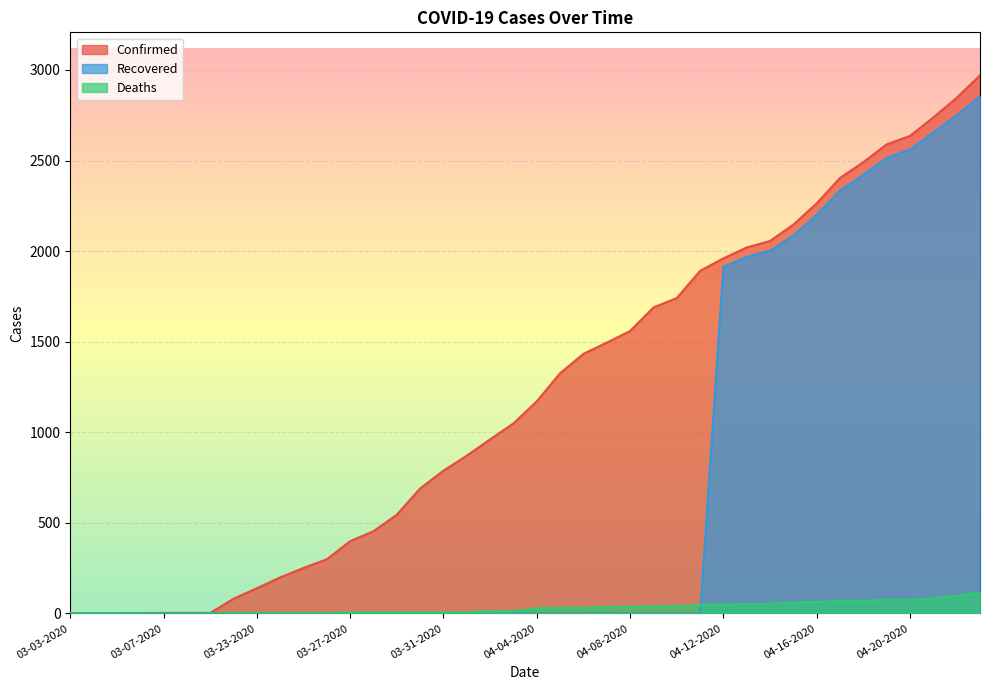

At how many categories does at least one series exceed 2452?

6